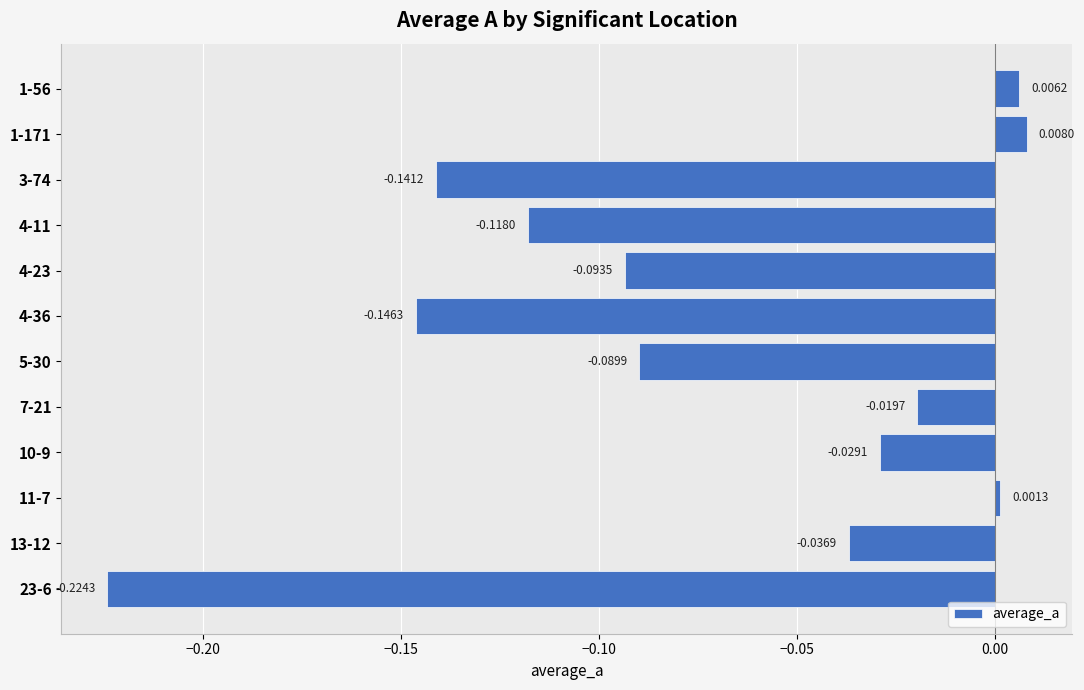

Which category has the highest value across all series?

1-171